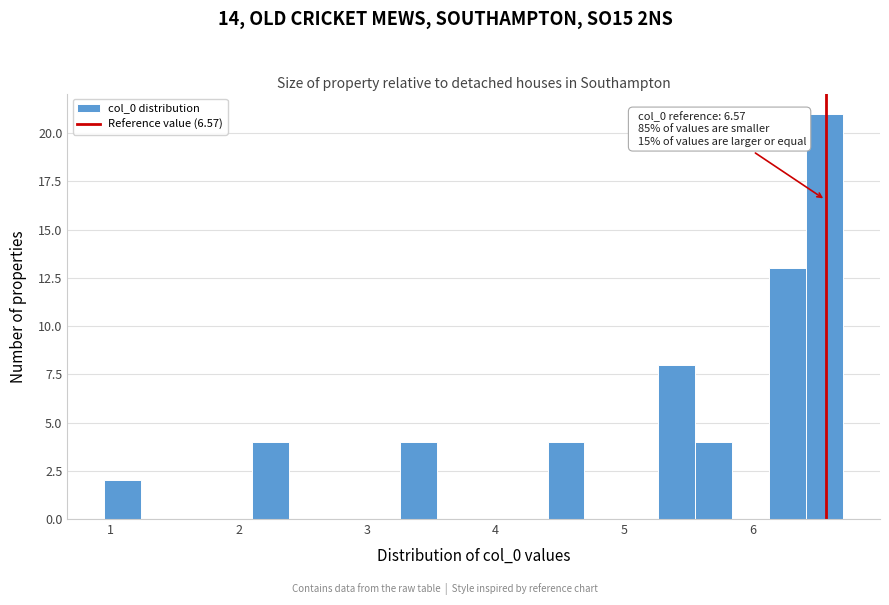

Read against the x-axis, roughly where is the centre of the tallest bar?

6.6